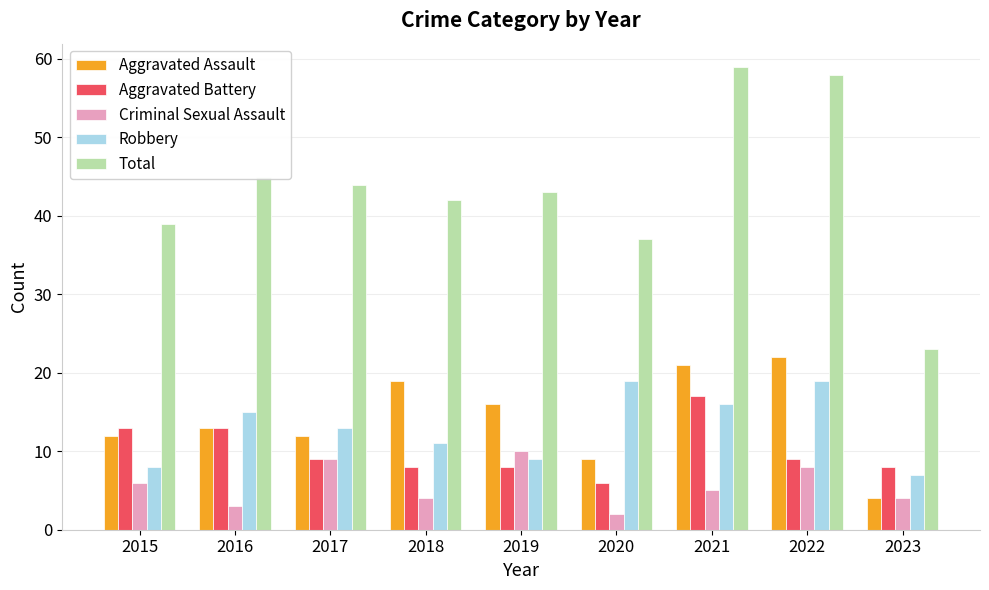

Read the Robbery value at 2018, to the nearest 5.

10